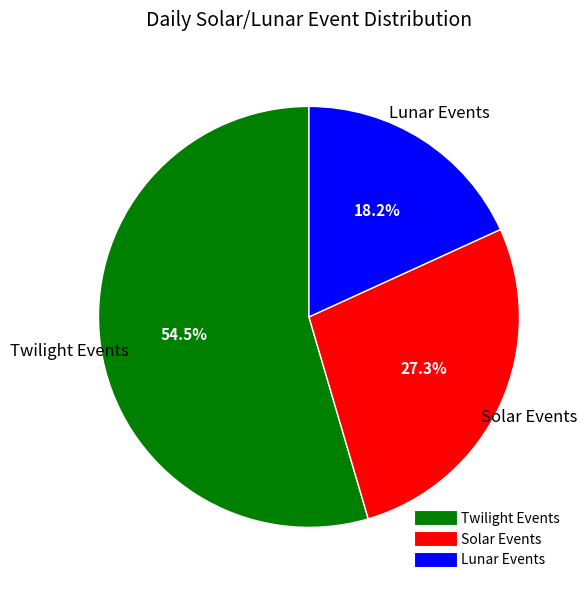

Does any single category account for the majority?

Yes